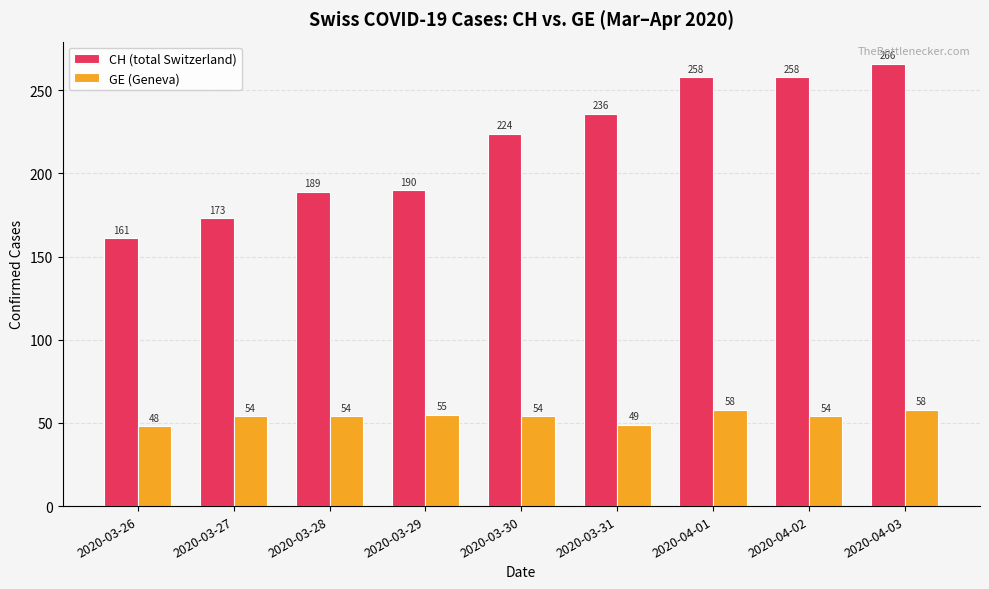

Read the GE (Geneva) value at 2020-03-30, to the nearest 10.

50